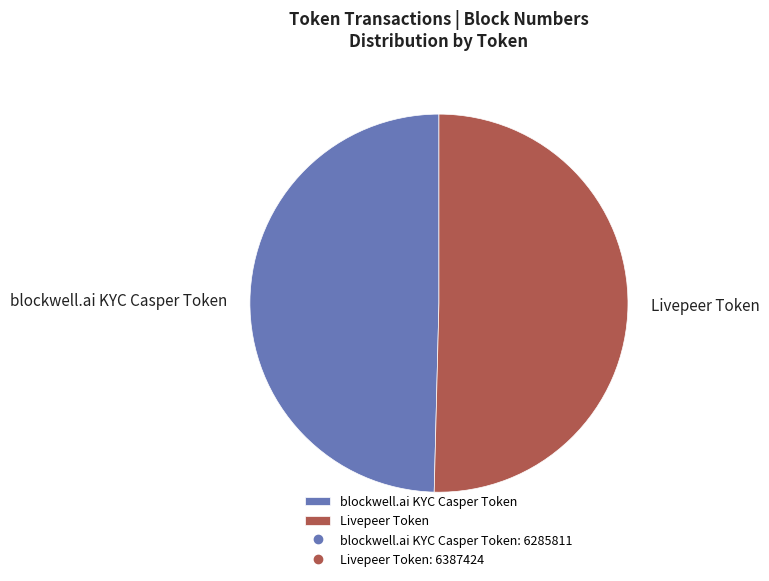

What is the ratio of the value at Livepeer Token to the value at blockwell.ai KYC Casper Token?

1.0